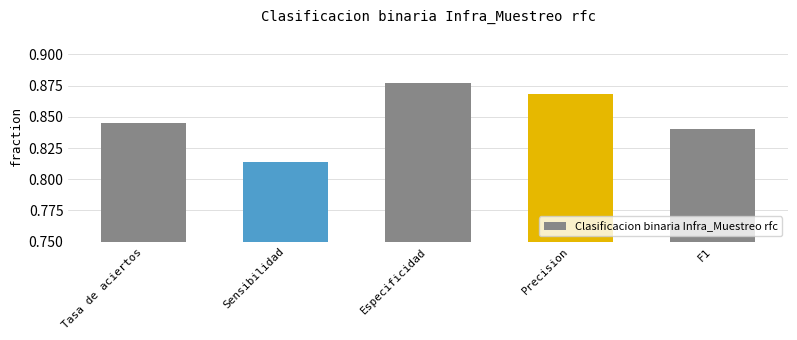

What is the label of the 3rd bar from the left?

Especificidad